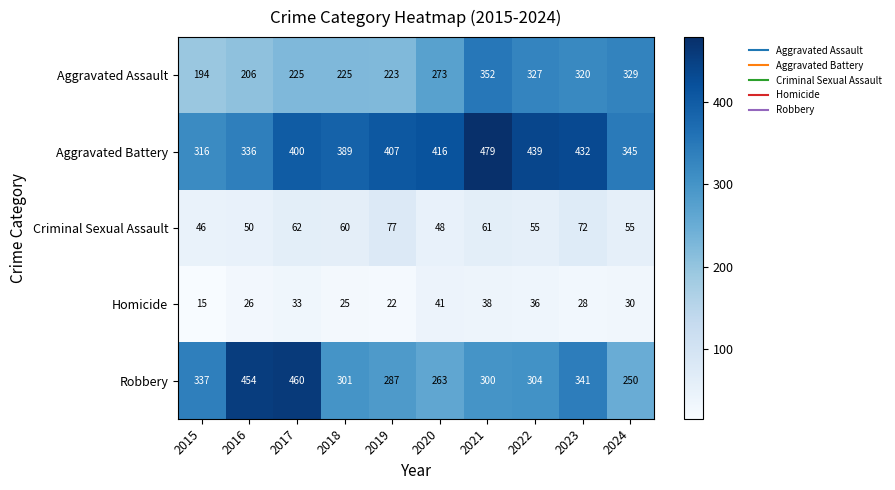

Is it true that Aggravated Assault equals 225 at 2017?

True